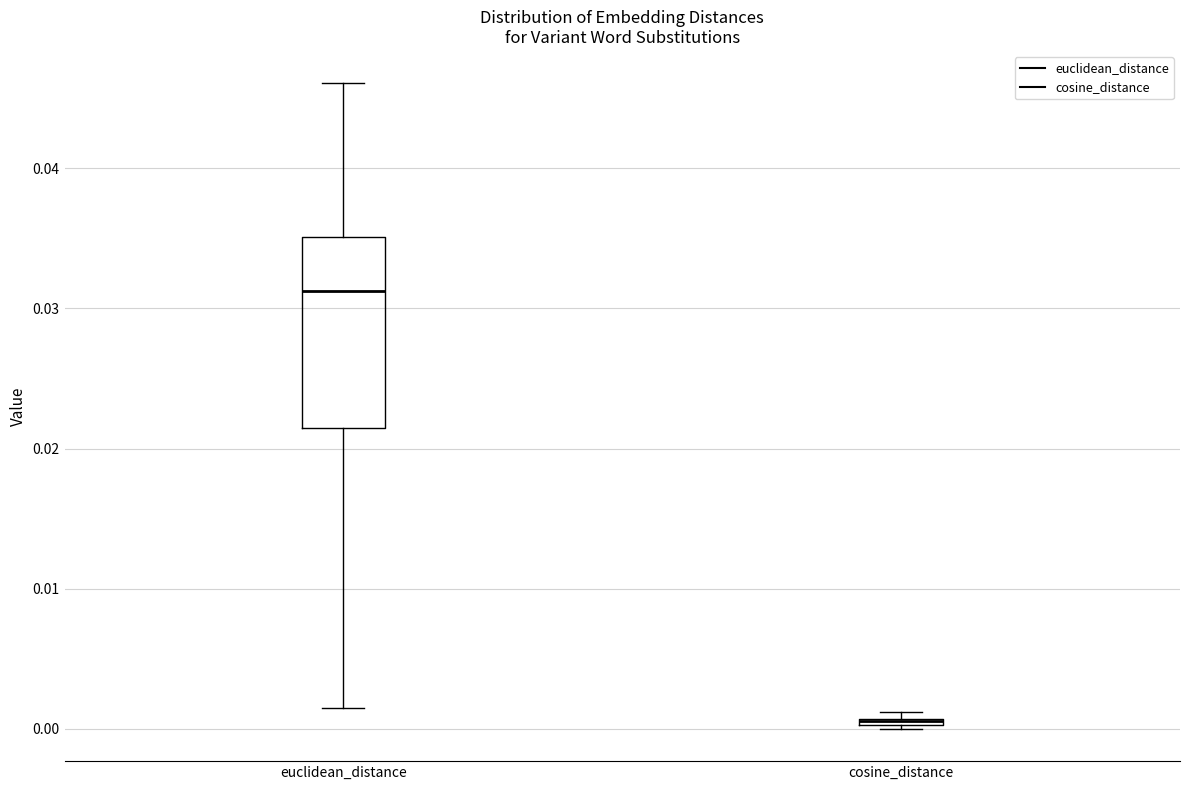

Where is the lower edge of the box for euclidean_distance on the y-axis? The values are not printed on the chart, so give them approximately, as read against the axis.

0.021